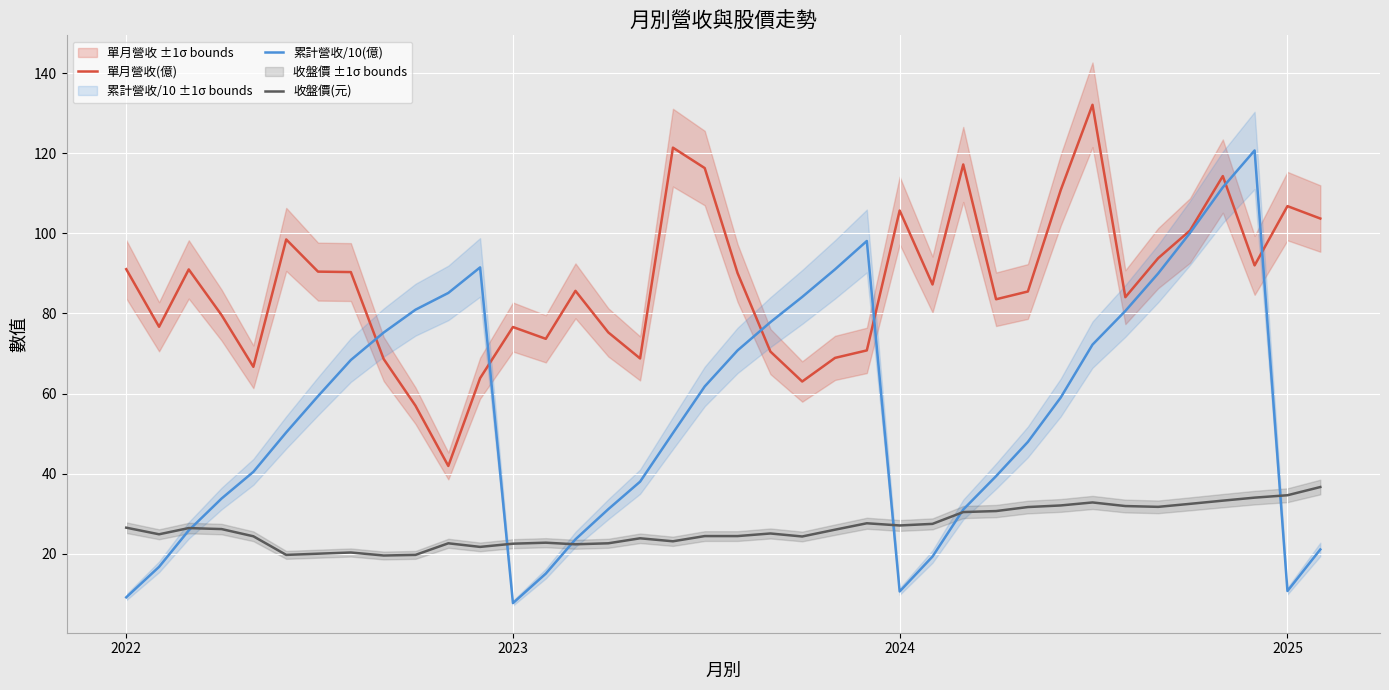

True or false: 收盤價(元) and 單月營收(億) cross at least once.

False